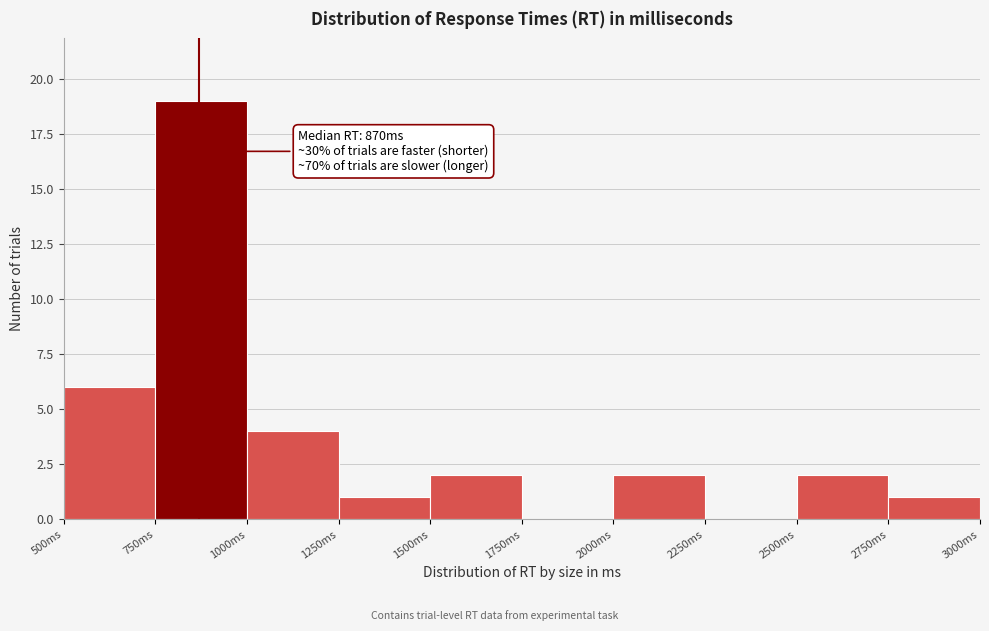

Over which range of the x-axis is the bar tallest?

750 to 1000